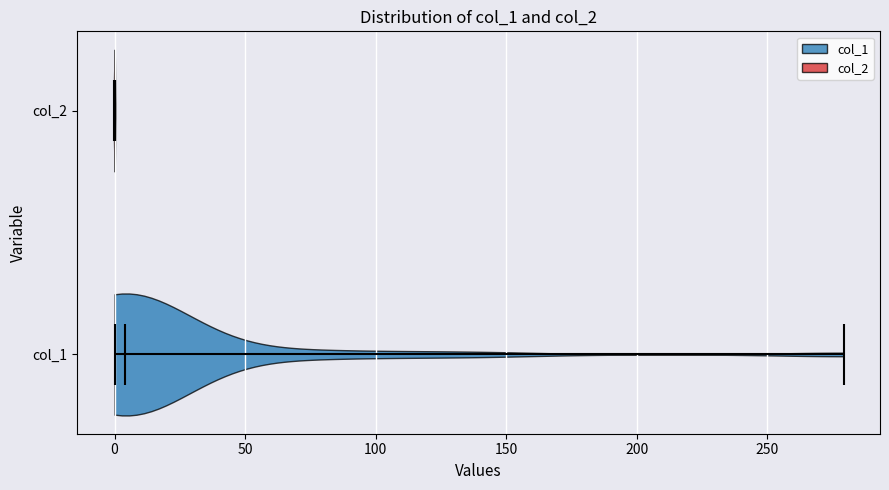

Where does the median line of the violin for col_1 sit on the x-axis? The values are not printed on the chart, so give them approximately, as read against the axis.

5